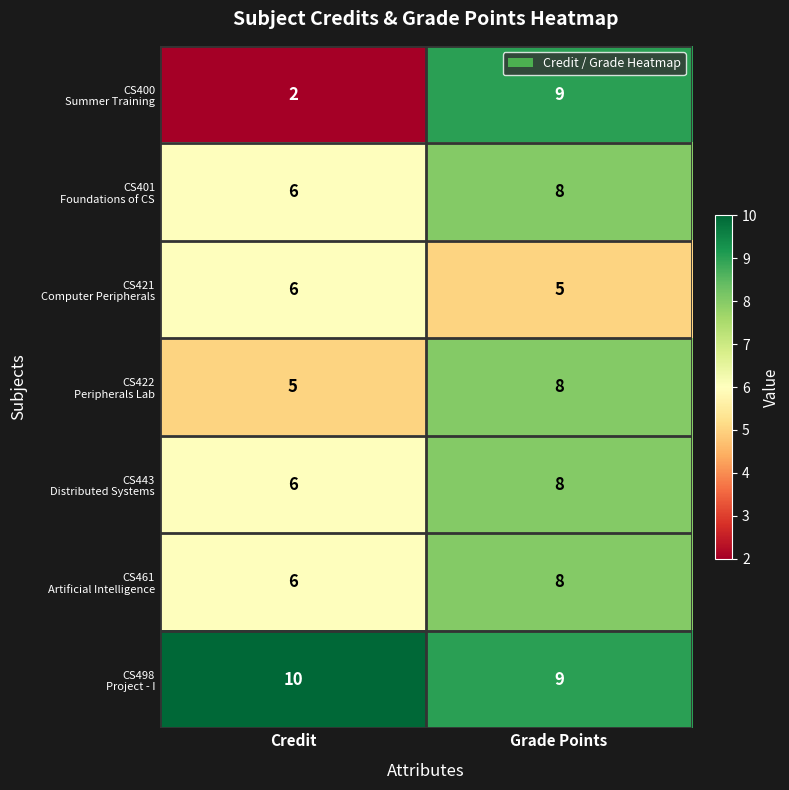

What is the total value across all series at Grade Points?

55